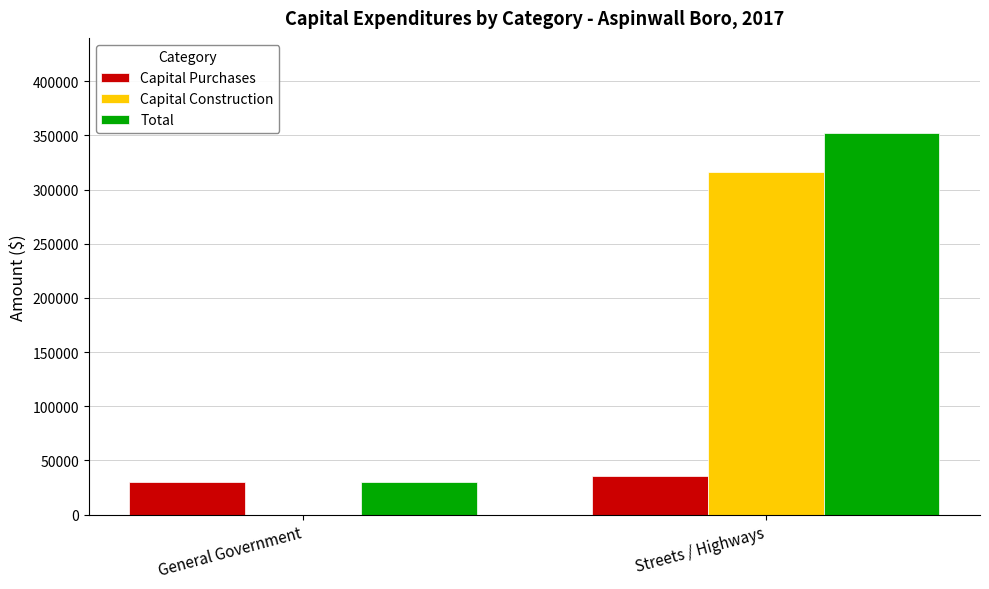

What is the approximate value of Total at General Government?

30046